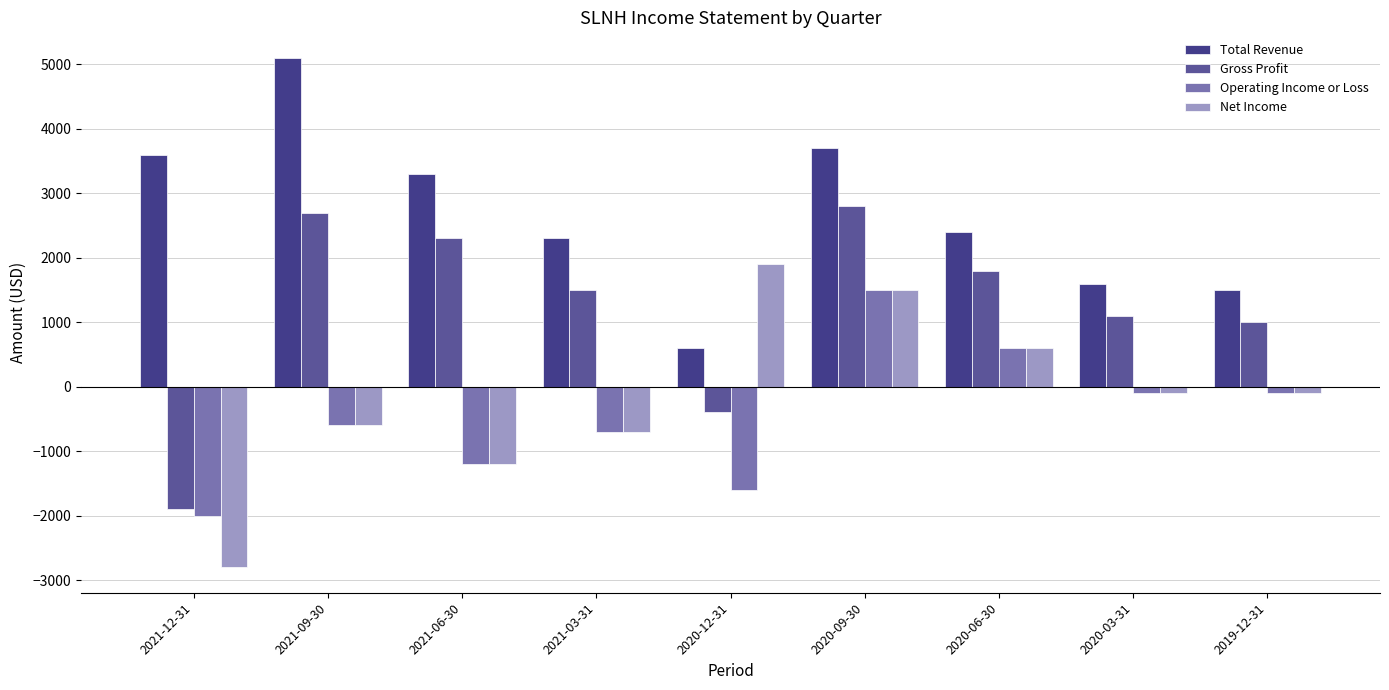

Reading left to right, extract all data points from this chart.

Total Revenue: 2021-12-31=3600	2021-09-30=5100	2021-06-30=3300	2021-03-31=2300	2020-12-31=600	2020-09-30=3700	2020-06-30=2400	2020-03-31=1600	2019-12-31=1500
Gross Profit: 2021-12-31=-1900	2021-09-30=2700	2021-06-30=2300	2021-03-31=1500	2020-12-31=-400	2020-09-30=2800	2020-06-30=1800	2020-03-31=1100	2019-12-31=1000
Operating Income or Loss: 2021-12-31=-2000	2021-09-30=-600	2021-06-30=-1200	2021-03-31=-700	2020-12-31=-1600	2020-09-30=1500	2020-06-30=600	2020-03-31=-100	2019-12-31=-100
Net Income: 2021-12-31=-2800	2021-09-30=-600	2021-06-30=-1200	2021-03-31=-700	2020-12-31=1900	2020-09-30=1500	2020-06-30=600	2020-03-31=-100	2019-12-31=-100